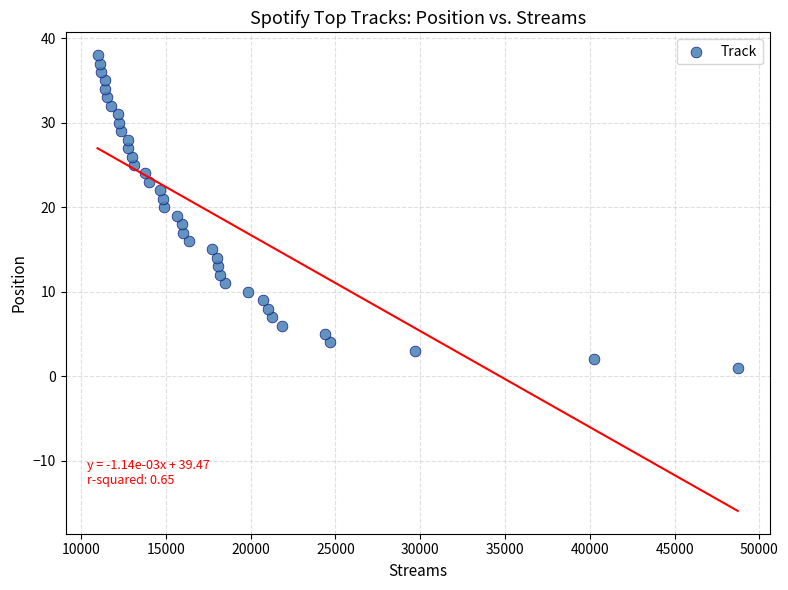

What is the range of X values (max minus min)?

37747